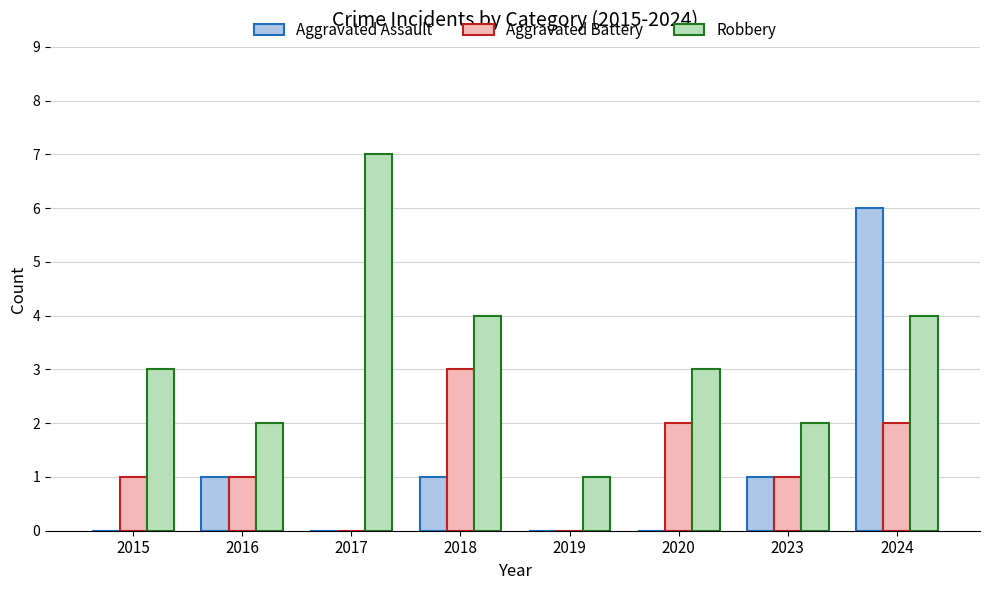

Between 2017 and 2019, which series saw the biggest shift?

Robbery